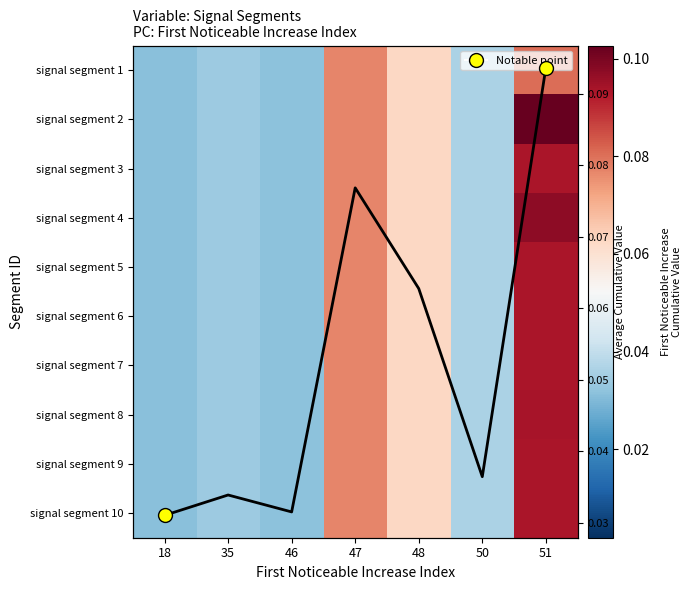

True or false: signal segment 10 has a value of 0.0 at 50.

False